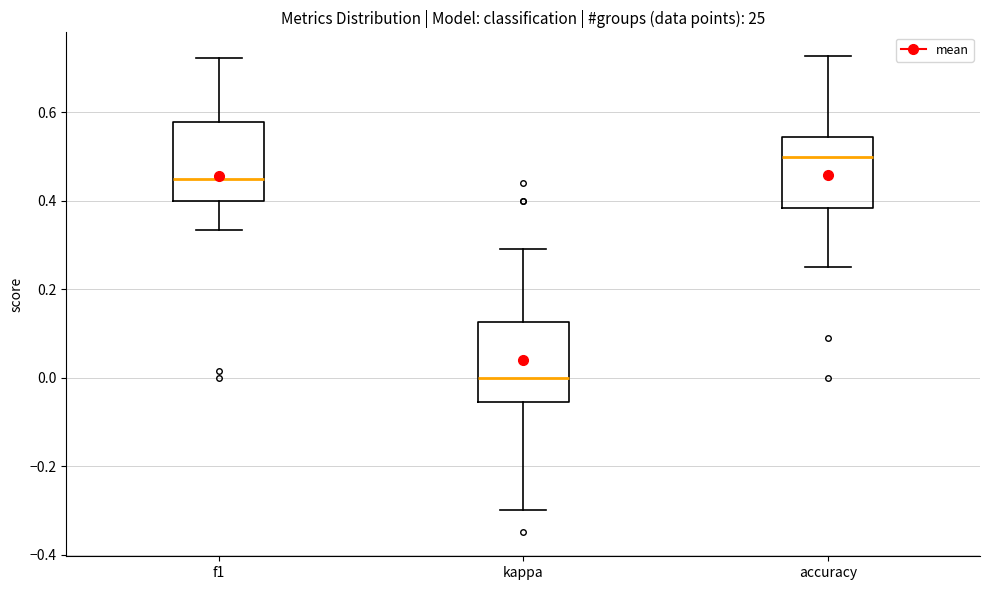

Where does the upper whisker of the box for accuracy end on the y-axis? The values are not printed on the chart, so give them approximately, as read against the axis.

0.72